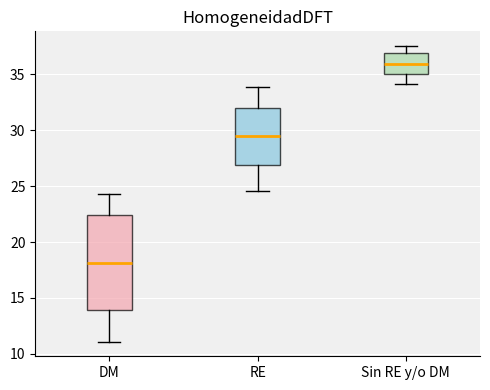

Reading left to right, read every box against the y-axis: the position of its median line, the range the box covers, and the ends of its whiskers. The values are not printed on the chart, so give them approximately, as read against the axis.

DM: median 18.0, box 14.0 to 22.5, whiskers 11.0 to 24.5
RE: median 29.5, box 27.0 to 32.0, whiskers 24.5 to 34.0
Sin RE y/o DM: median 36.0, box 35.0 to 37.0, whiskers 34.0 to 37.5